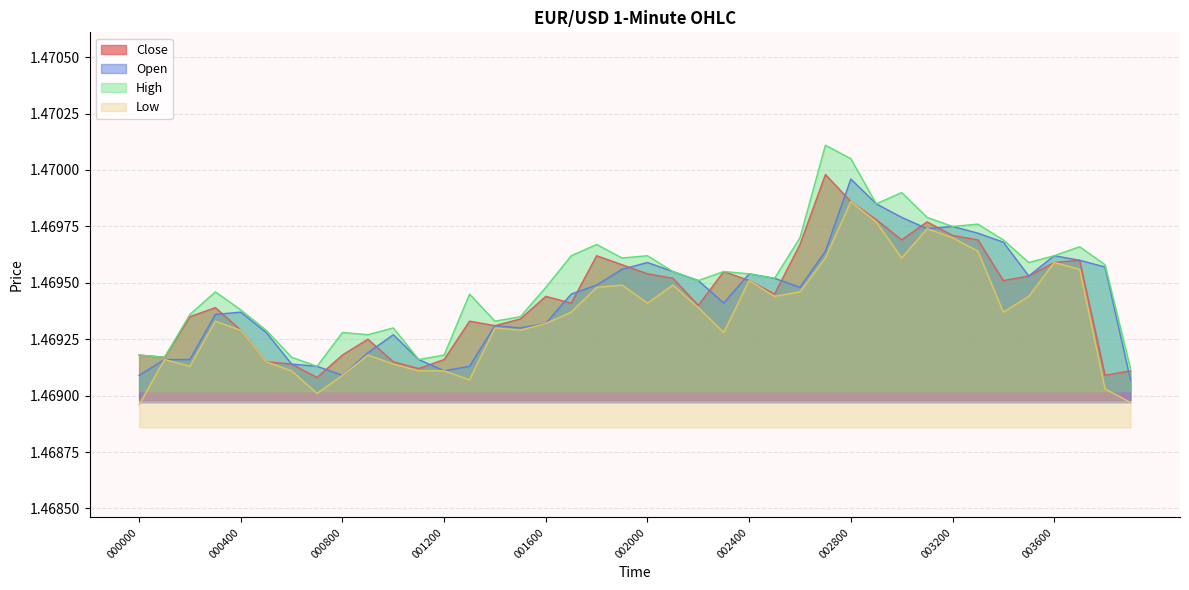

The value of High at 001200 is 1.5. True or false?

True